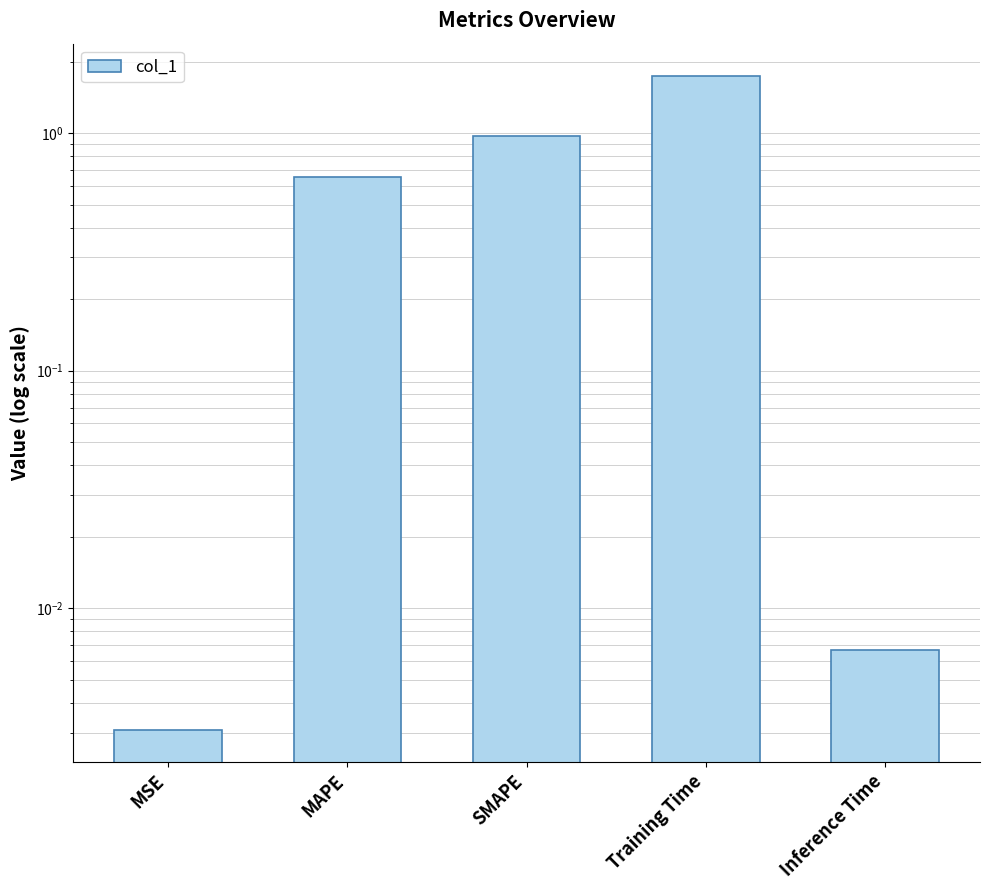

True or false: the data shows 1.0 at SMAPE.

True